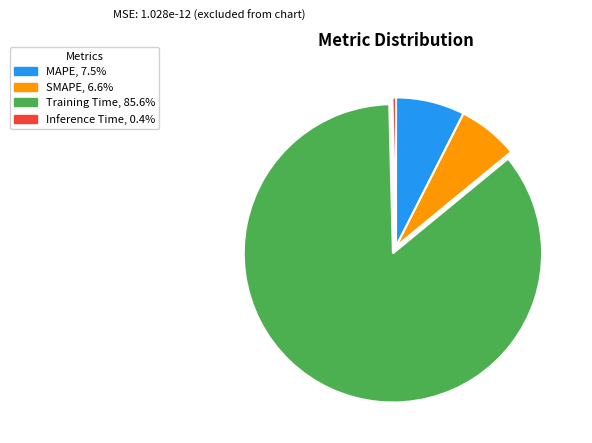

What is the smallest slice in the pie chart?

Inference Time